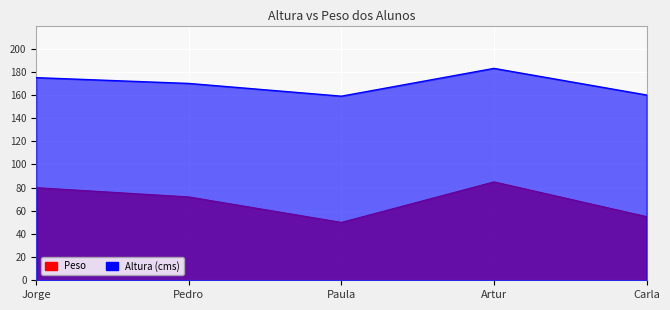

Where is the first local minimum?

Paula